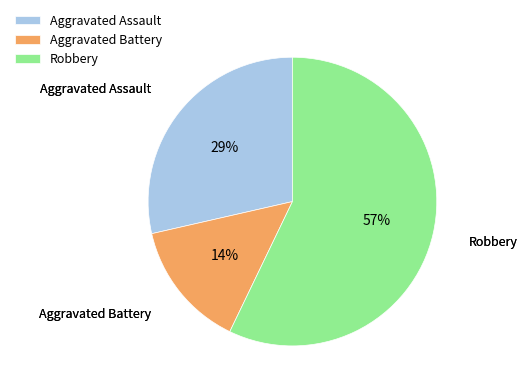

The Aggravated Assault slice represents 29% of the pie. True or false?

True